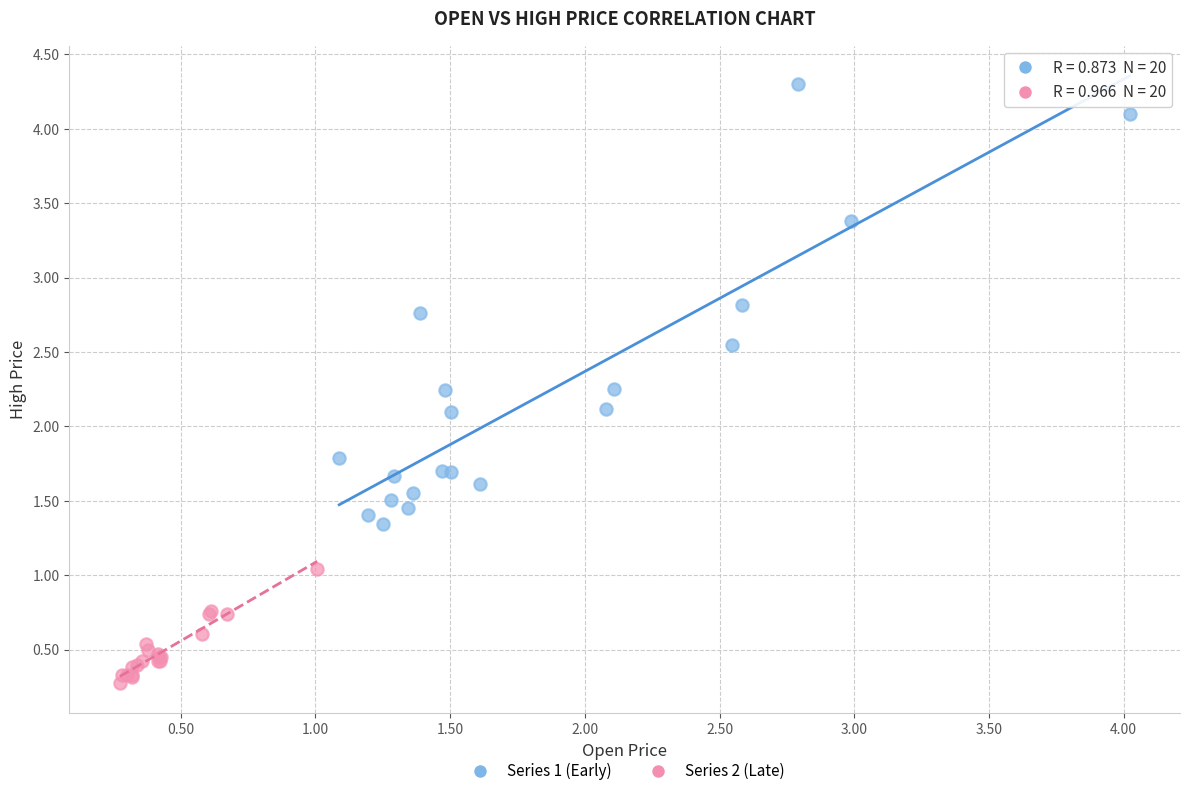

Which series contains the highest Y value?

Series 1 (Early)